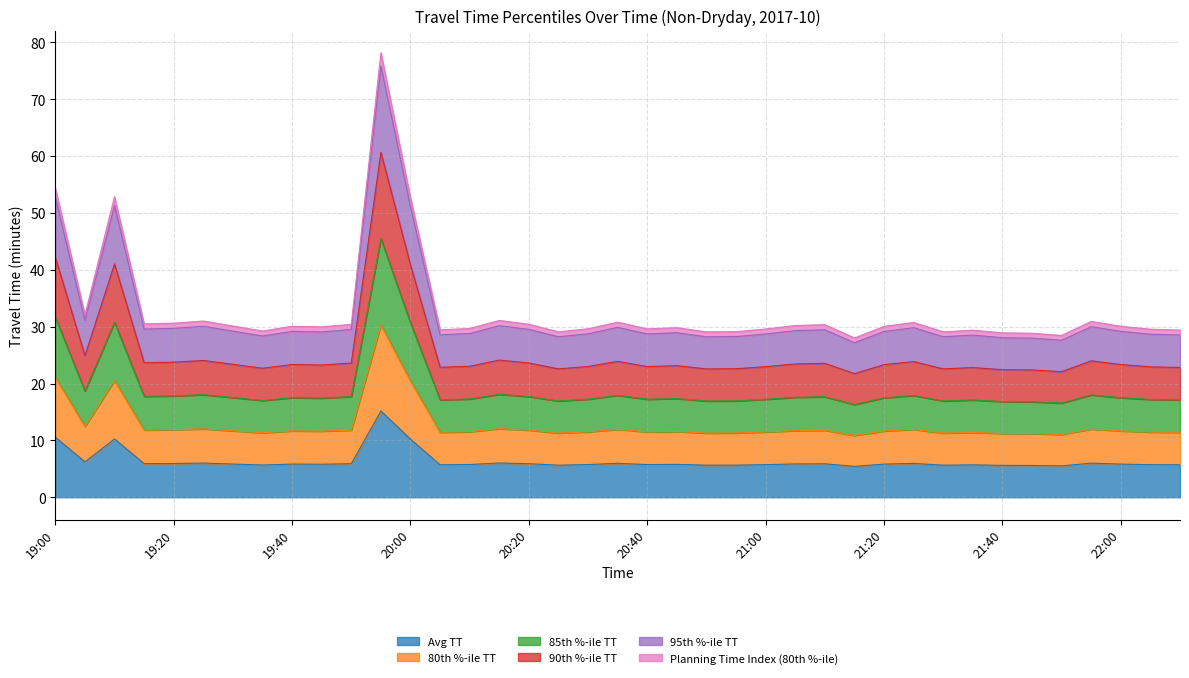

How many series are shown in this chart?

6